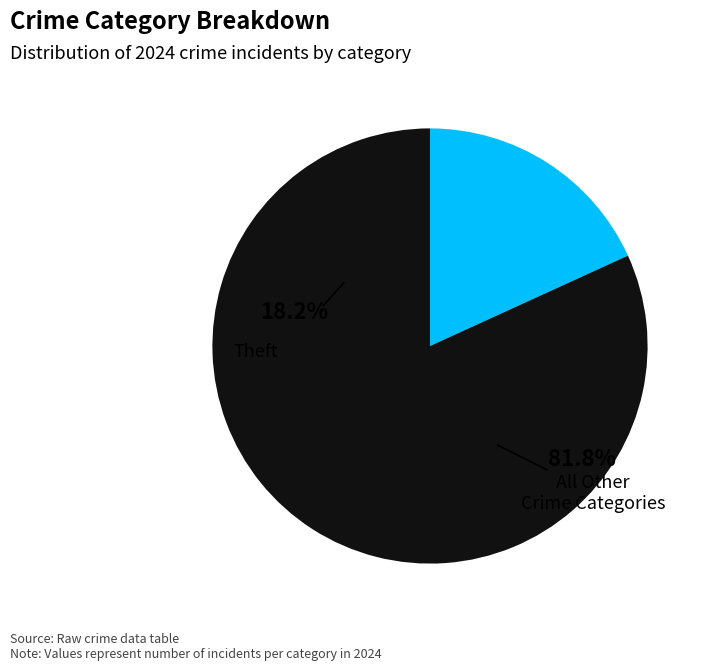

Is there any slice that represents more than half of the pie?

Yes